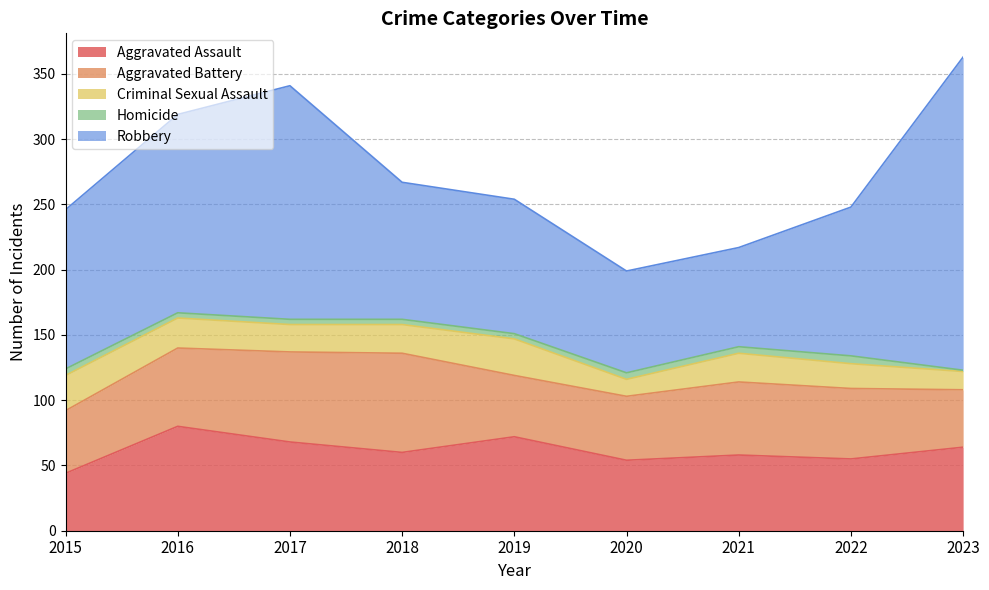

Between which two adjacent categories do Aggravated Battery and Aggravated Assault first intersect?

2015 and 2016